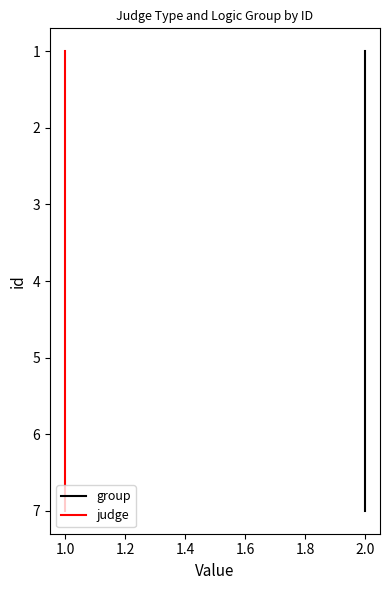

True or false: group and judge cross at least once.

False